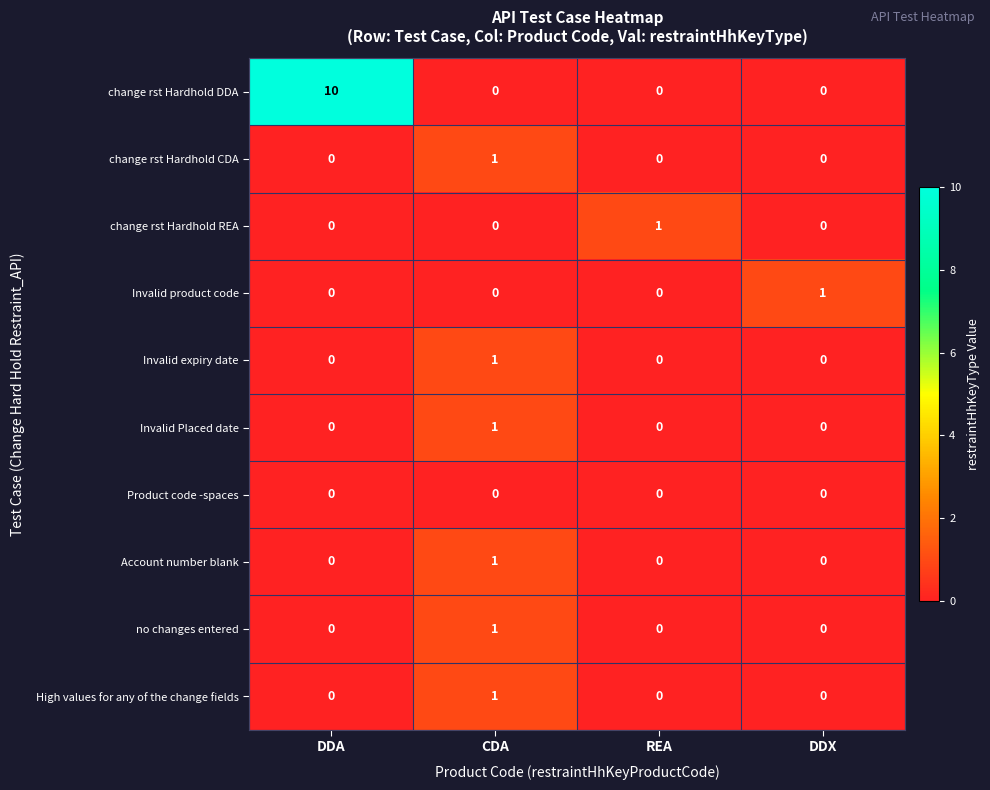

How many categories are shown in the chart?

4